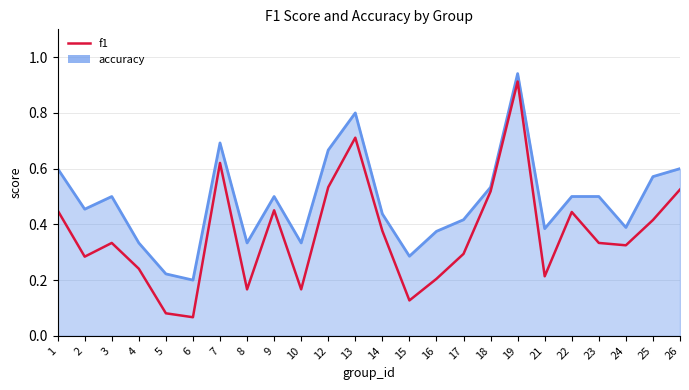

Which category has the lowest value in the accuracy series?

6